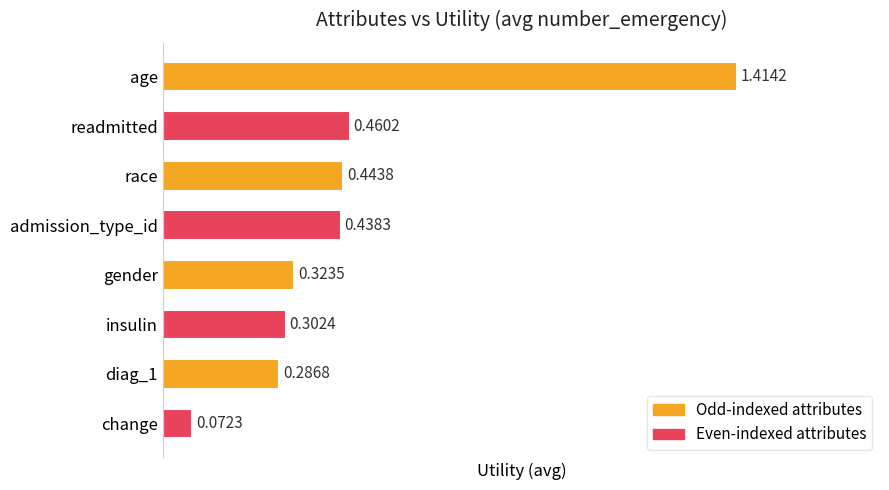

Does the chart contain stacked bars?

No